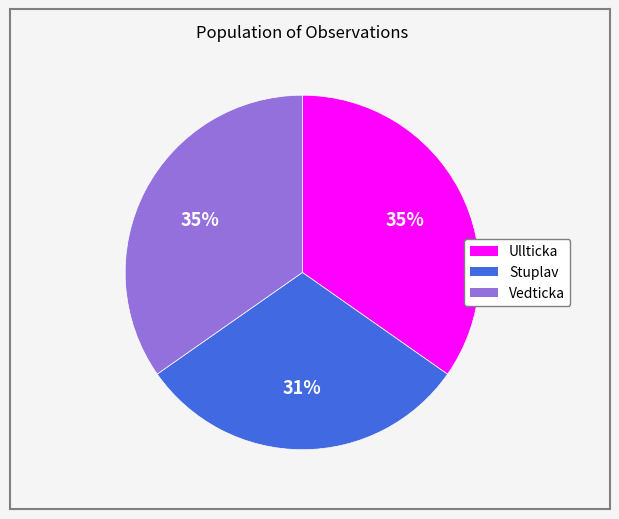

To the nearest percent, what is the average slice percentage?

33%